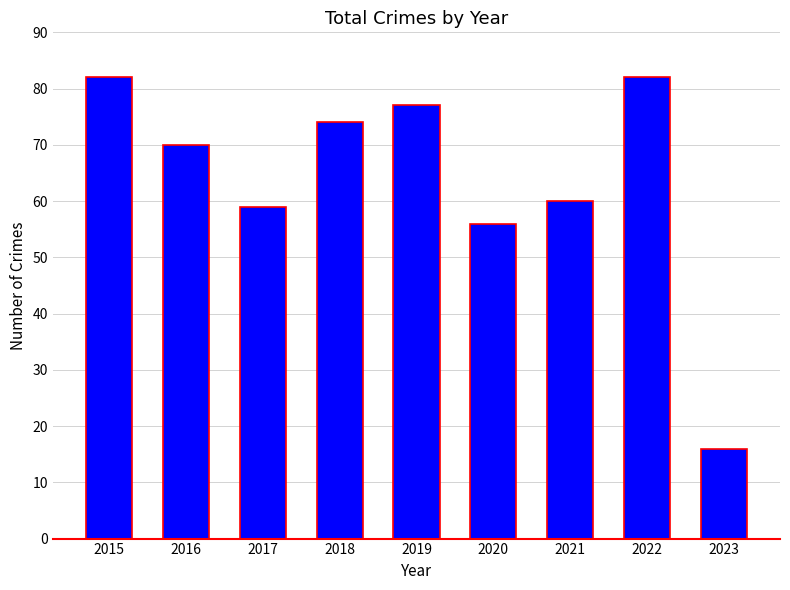

Are the bars horizontal?

No